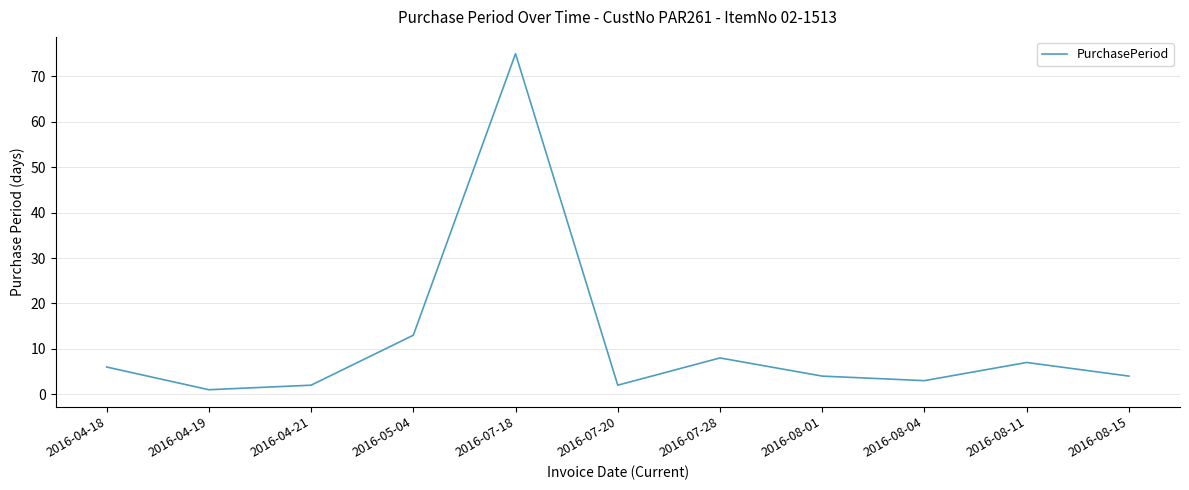

Reading left to right, what are all the values shown in this chart?

2016-04-18=6	2016-04-19=1	2016-04-21=2	2016-05-04=13	2016-07-18=75	2016-07-20=2	2016-07-28=8	2016-08-01=4	2016-08-04=3	2016-08-11=7	2016-08-15=4